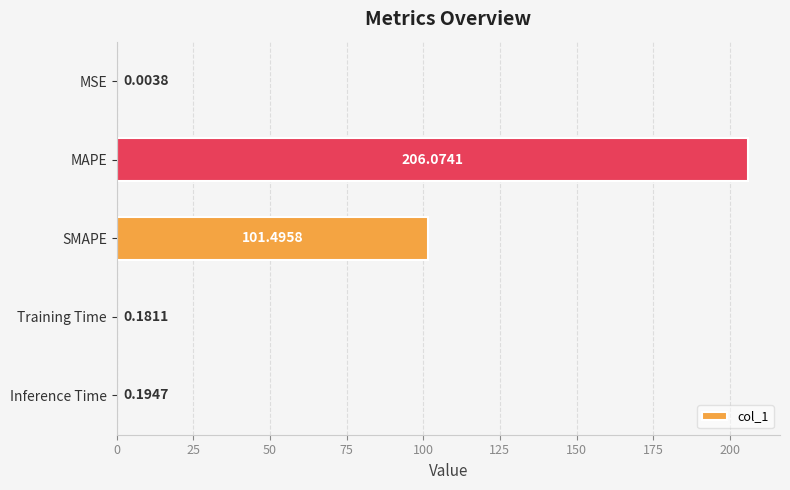

What is the sum of the values at Inference Time and Training Time?

0.4